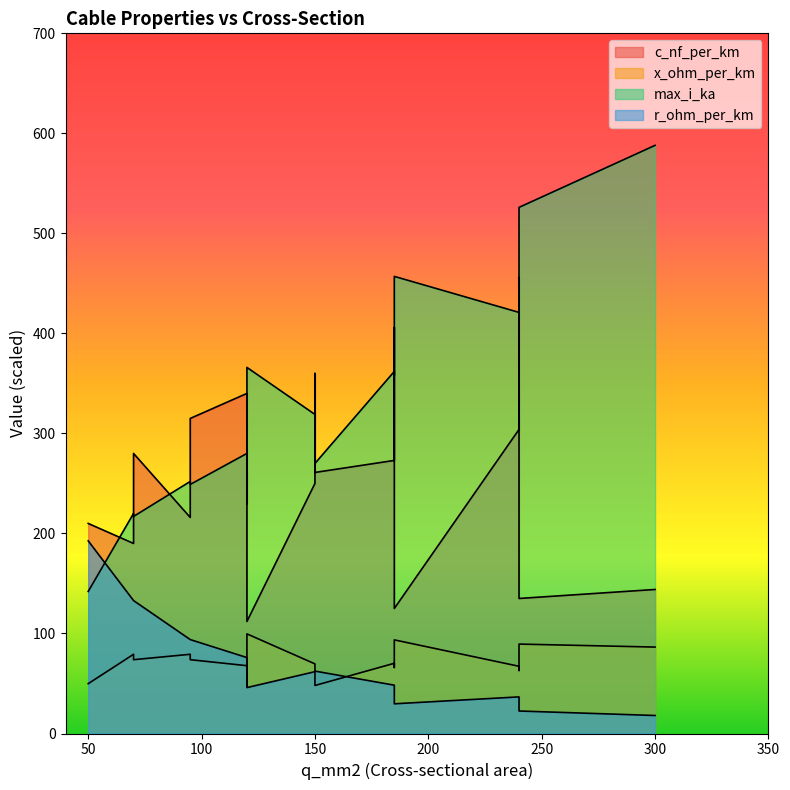

Which label corresponds to the smallest value in the chart?

300